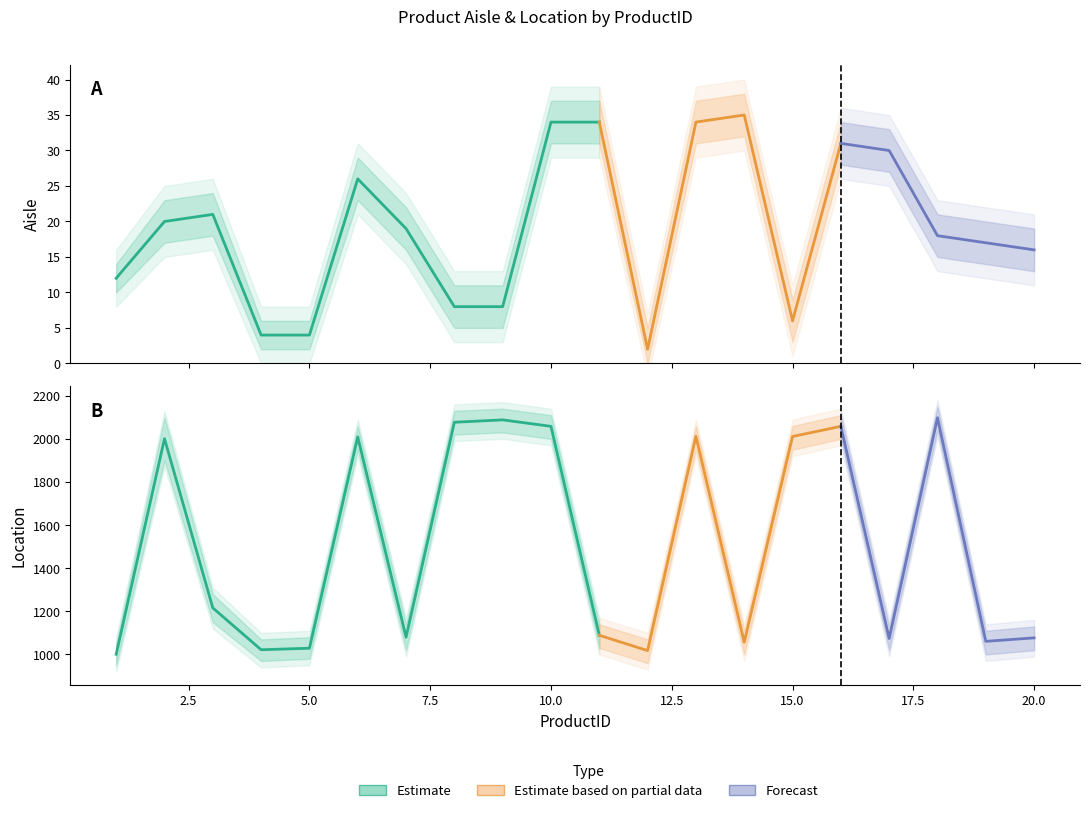

The value of Location at 12 is 1018. True or false?

True